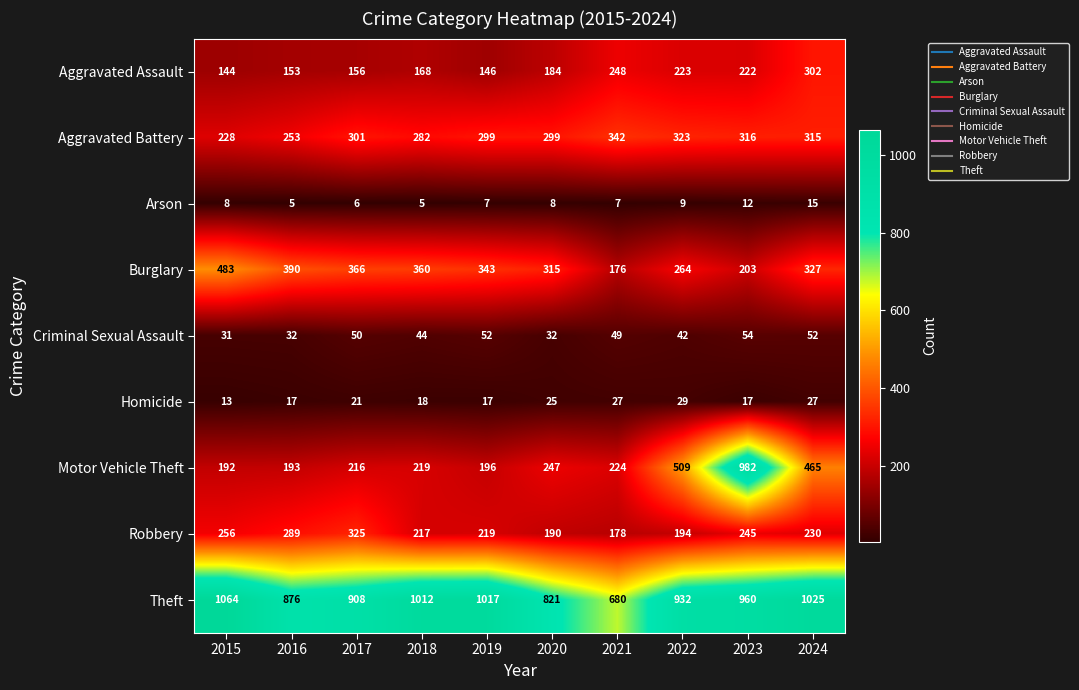

Is it true that Aggravated Battery equals 396 at 2016?

False